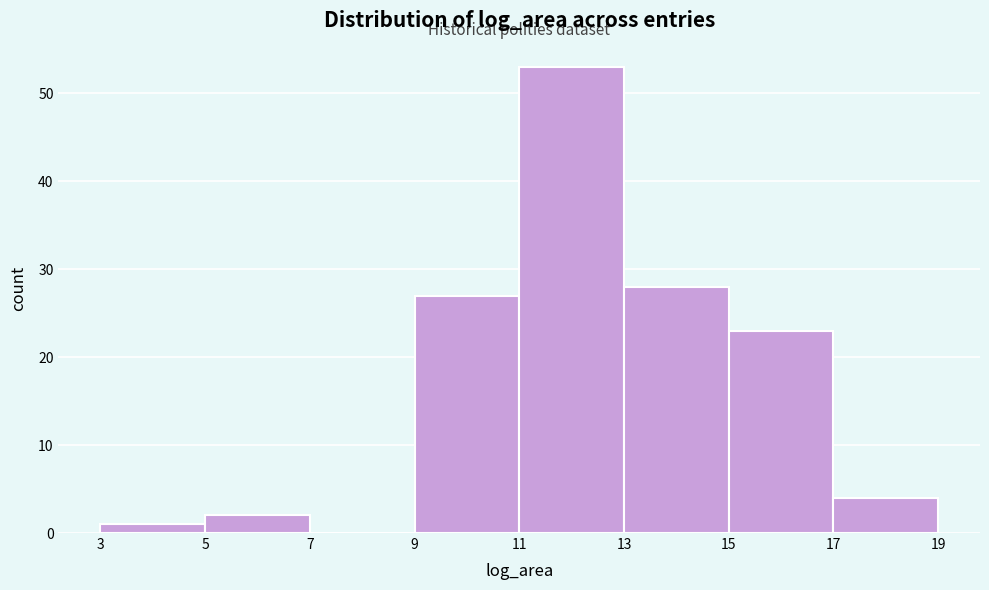

Reading left to right, transcribe this chart: for each bar, give the range it covers on the x-axis and its height. The values are not printed on the chart, so give them approximately, as read against the axis.

3 to 5: 1
5 to 7: 2
7 to 9: 0
9 to 11: 27
11 to 13: 53
13 to 15: 28
15 to 17: 23
17 to 19: 4